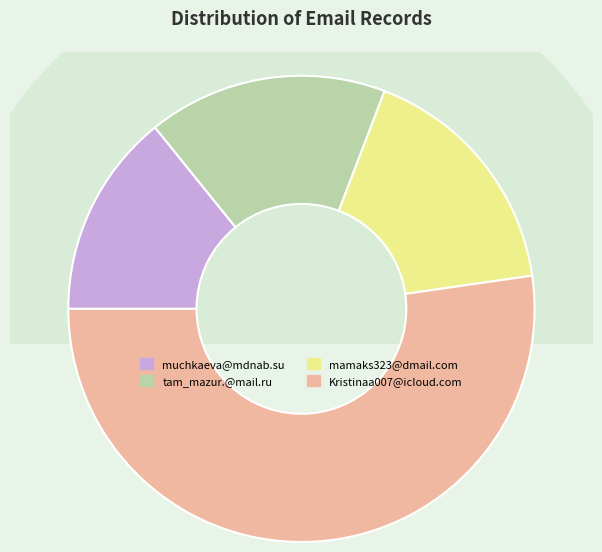

The mamaks323@dmail.com slice represents 17% of the pie. True or false?

True